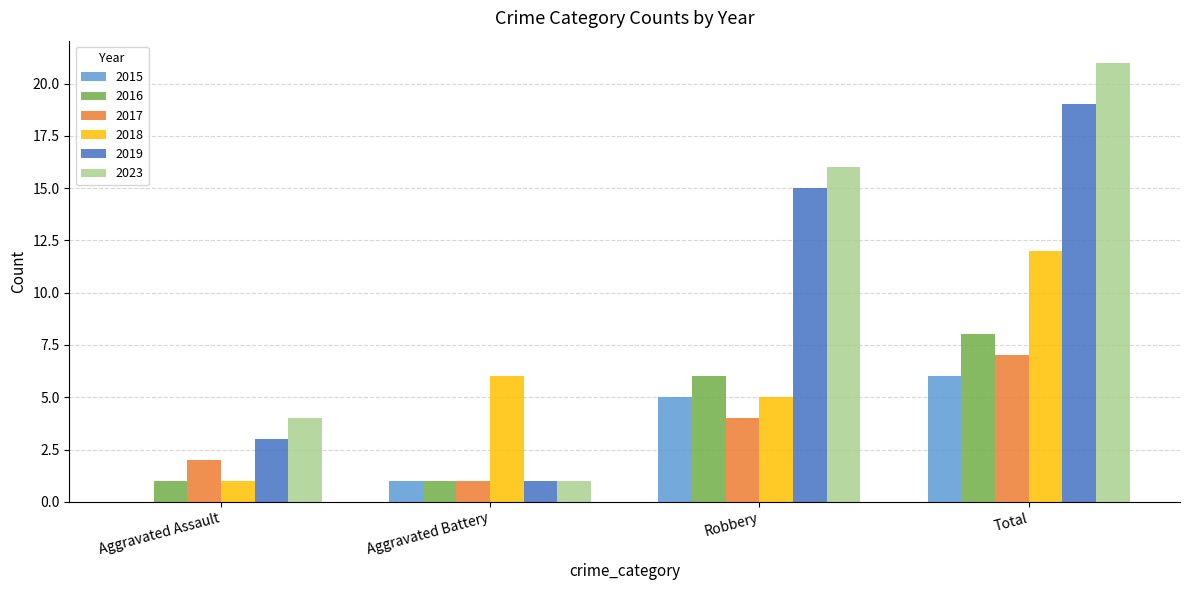

How many distinct data groups are displayed?

6